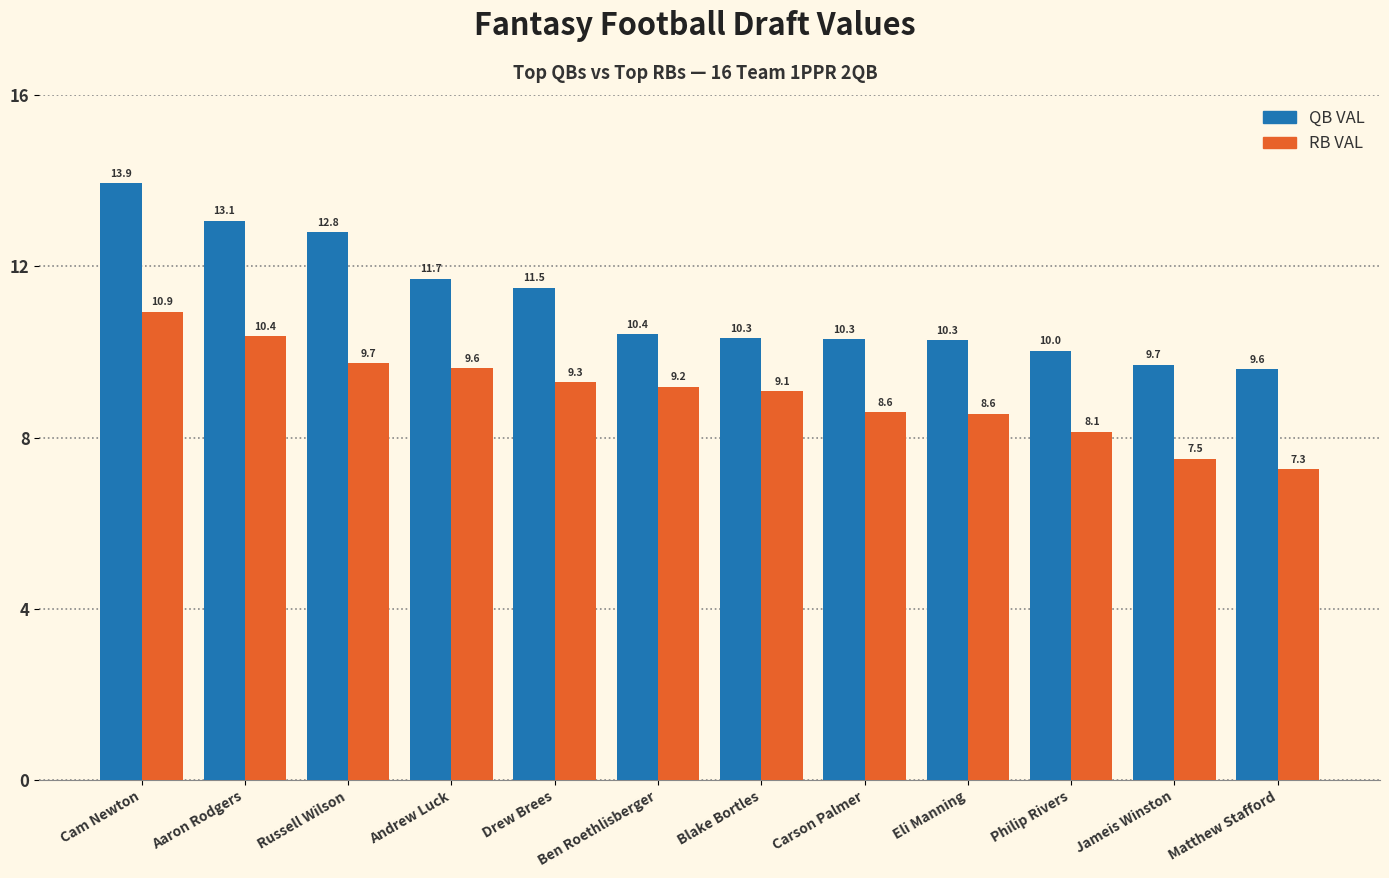

Reading right to left, transcribe all the data shown in this chart.

QB VAL: 9.6	9.7	10.0	10.3	10.3	10.3	10.4	11.5	11.7	12.8	13.1	13.9
RB VAL: 7.3	7.5	8.1	8.6	8.6	9.1	9.2	9.3	9.6	9.7	10.4	10.9